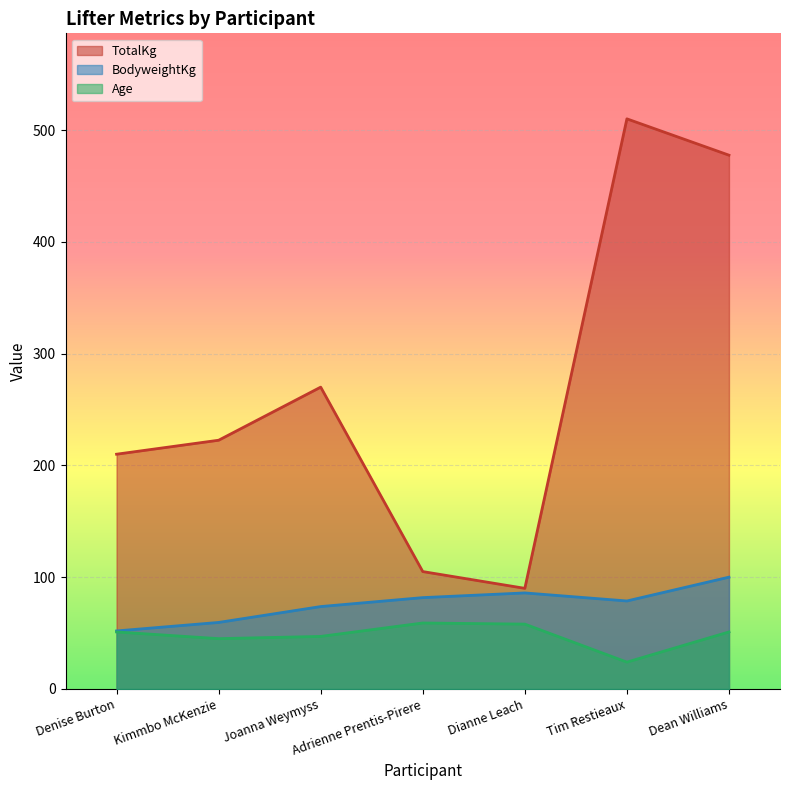

Is it true that TotalKg equals 477.5 at Dean Williams?

True